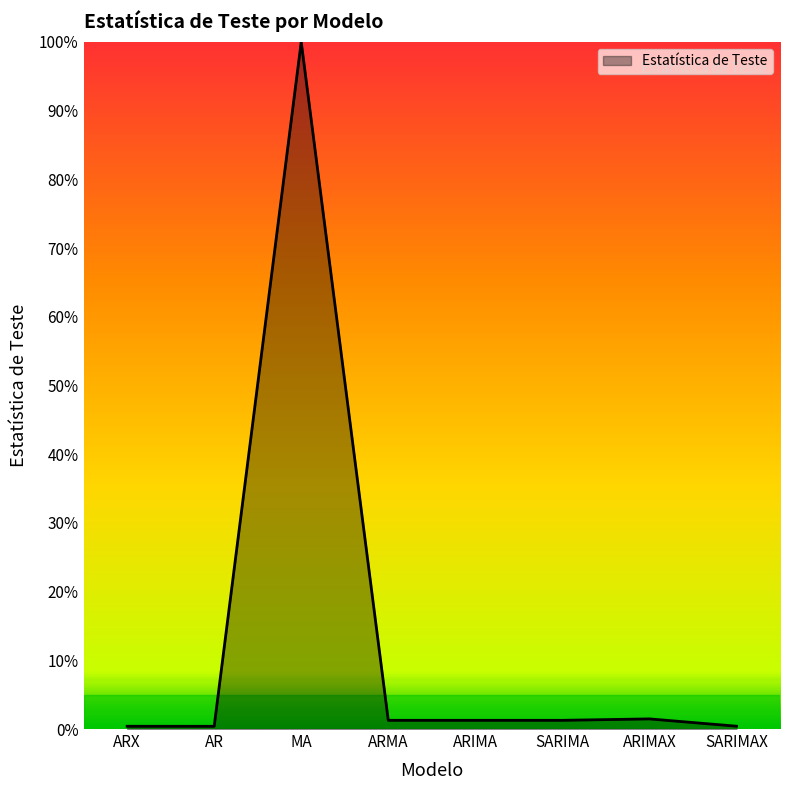

What is the maximum value shown in the chart?

100.0